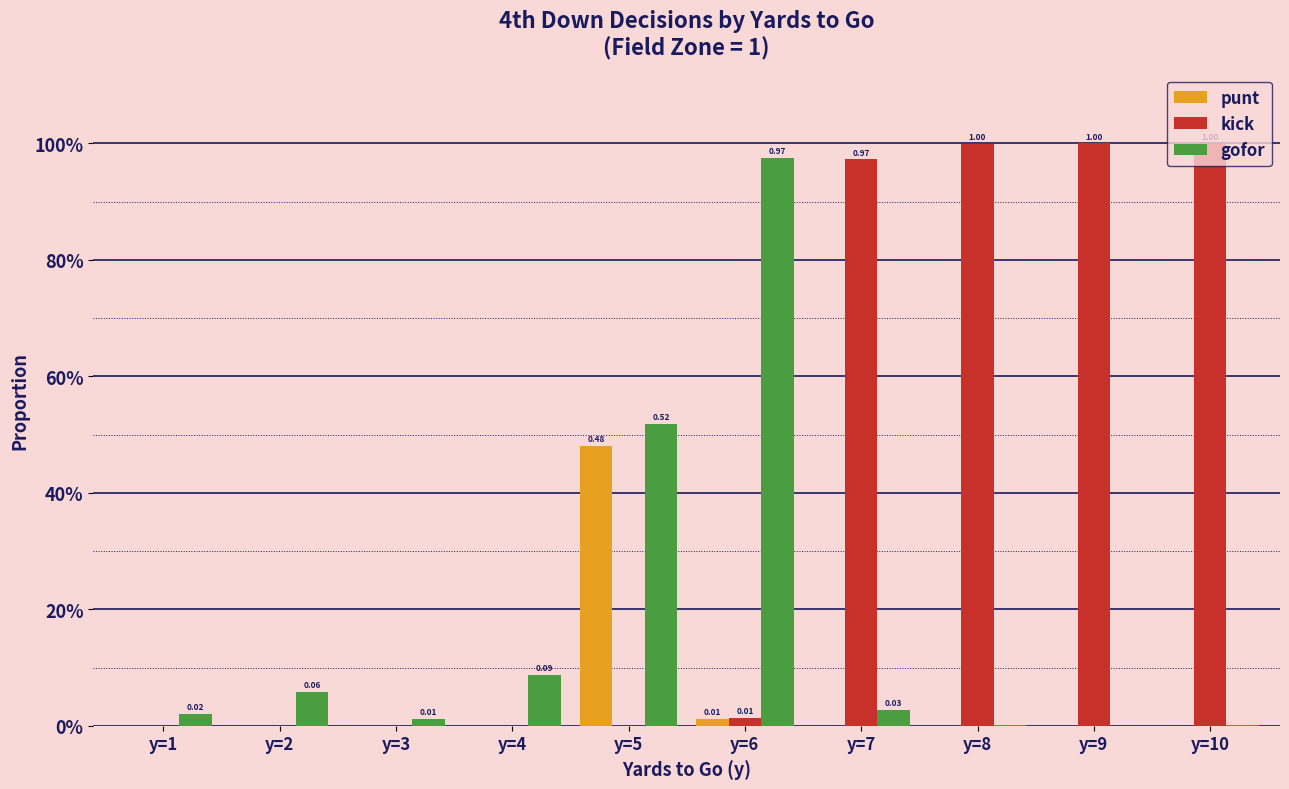

Reading right to left, transcribe all the data shown in this chart.

punt: y=10=0.0	y=9=0.0	y=8=0.0	y=7=0.0	y=6=0.0	y=5=0.5	y=4=0.0	y=3=0.0	y=2=0.0	y=1=0.0
kick: y=10=1.0	y=9=1.0	y=8=1.0	y=7=1.0	y=6=0.0	y=5=0.0	y=4=0.0	y=3=0.0	y=2=0.0	y=1=0.0
gofor: y=10=0.0	y=9=0.0	y=8=0.0	y=7=0.0	y=6=1.0	y=5=0.5	y=4=0.1	y=3=0.0	y=2=0.1	y=1=0.0